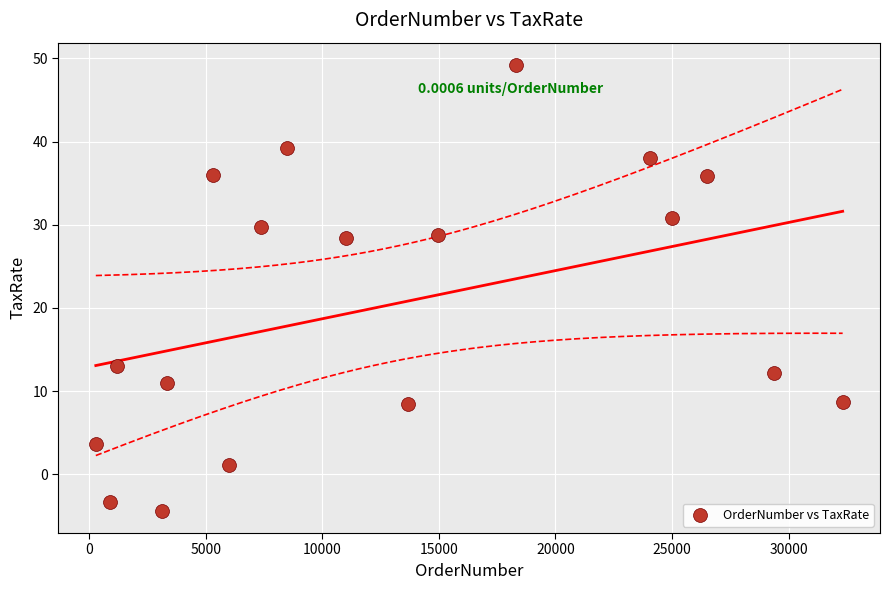

What is the range of X values (max minus min)?

32025.0